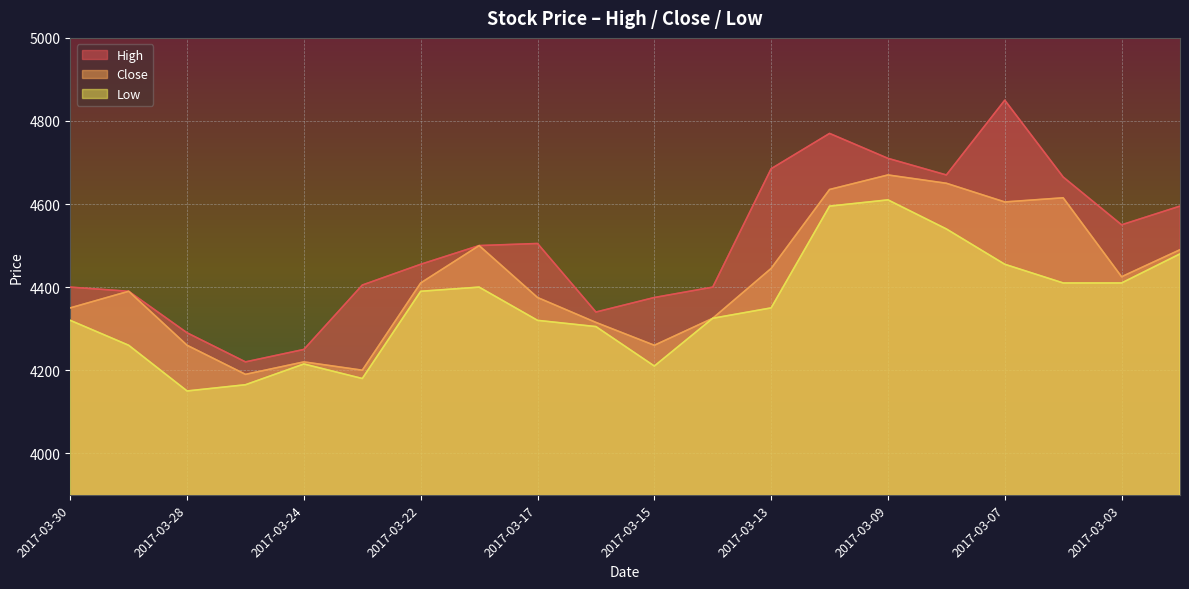

Which category has the highest value in the Close series?

2017-03-09